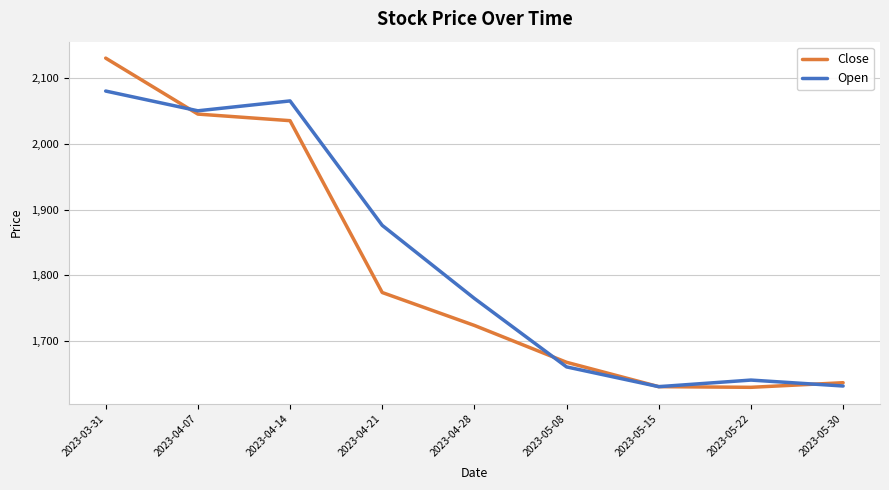

What is the difference between the maximum and minimum values in the Open series?

449